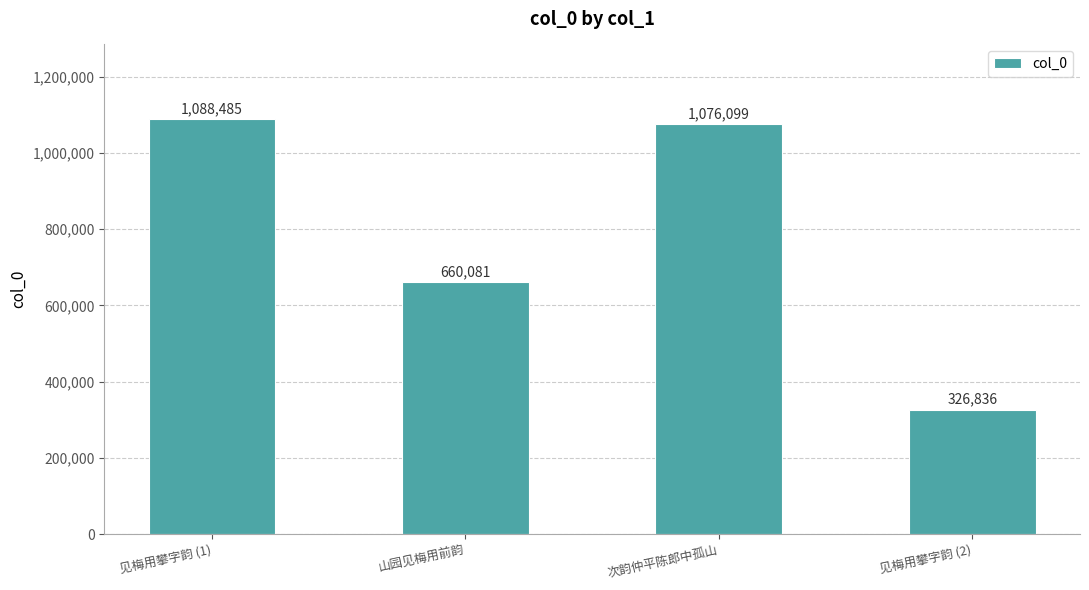

Reading right to left, transcribe all the data shown in this chart.

见梅用攀字韵 (2)=326836	次韵仲平陈郎中孤山=1076099	山园见梅用前韵=660081	见梅用攀字韵 (1)=1088485